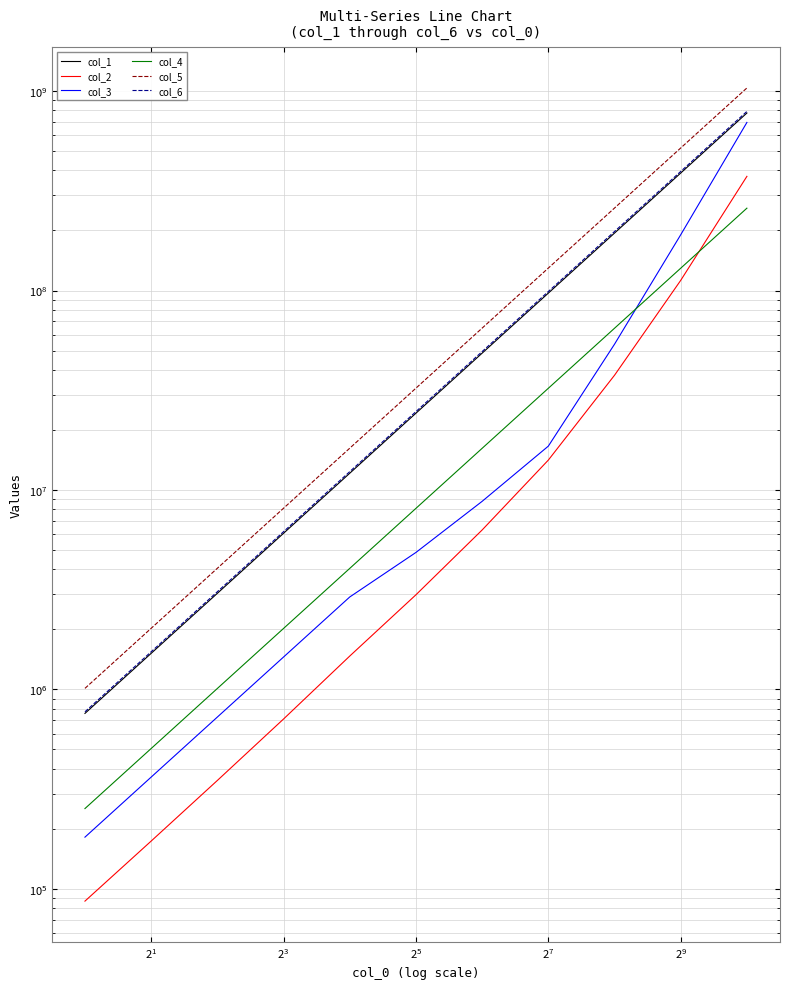

What is the value of the col_3 point at the 7th from the left?

8767488